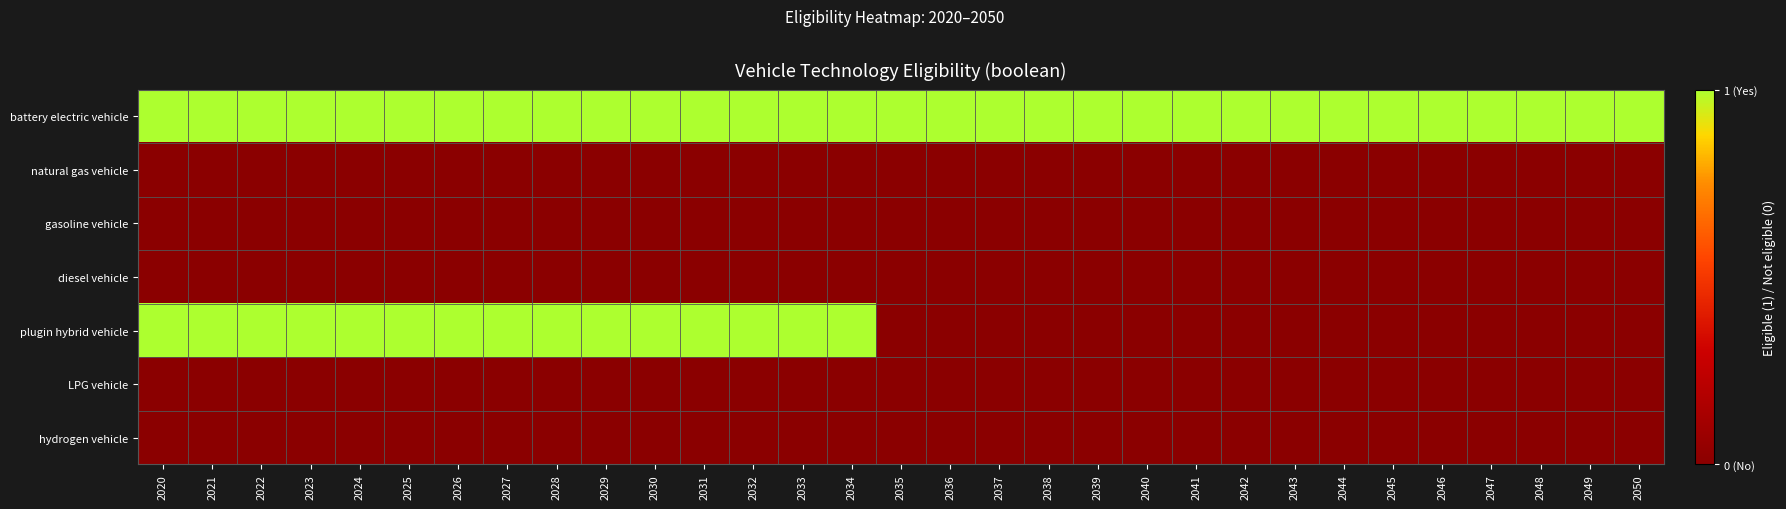

Which label corresponds to the largest value in the chart?

2020